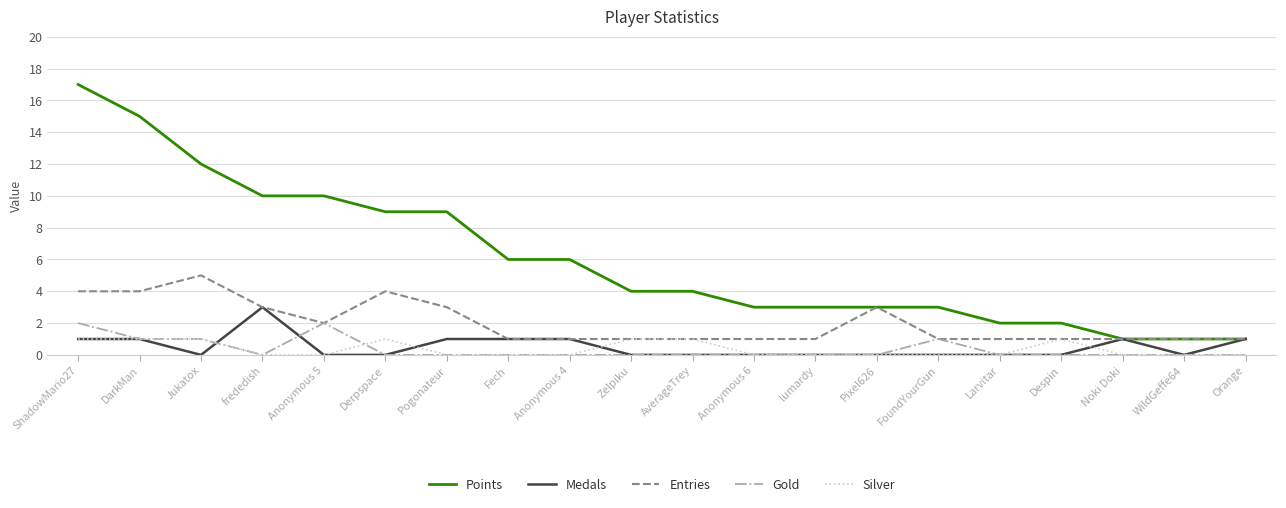

Does the chart have visible grid lines?

Yes